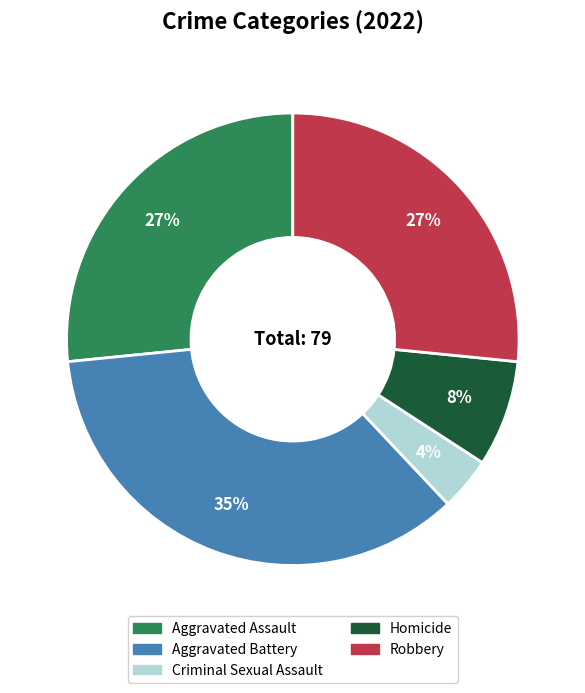

To the nearest percent, what is the difference between the Criminal Sexual Assault and Aggravated Assault slice percentages?

23%